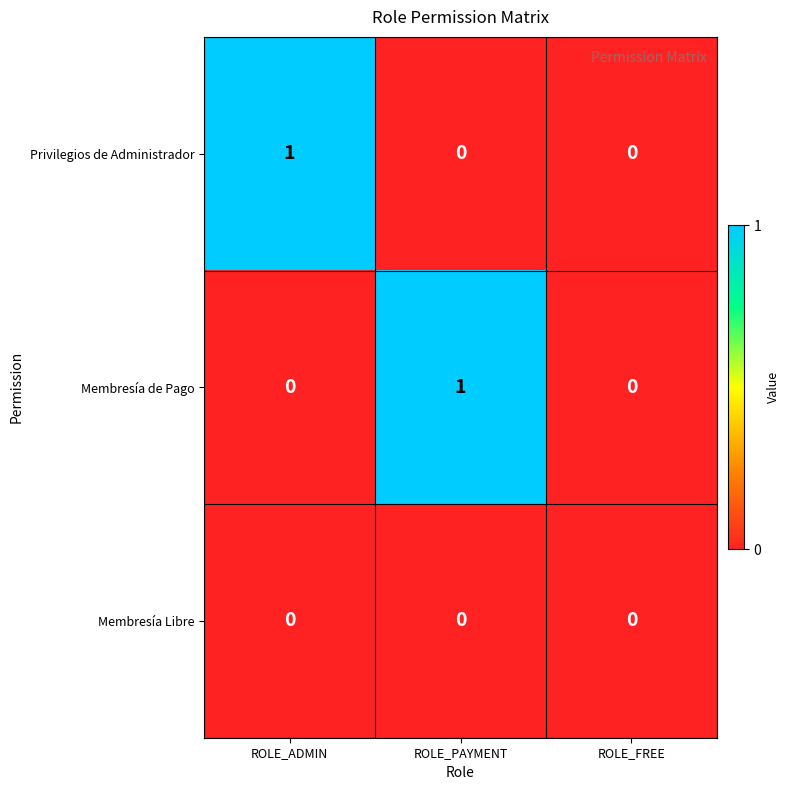

The Membresía Libre series shows 0 at ROLE_FREE. True or false?

True